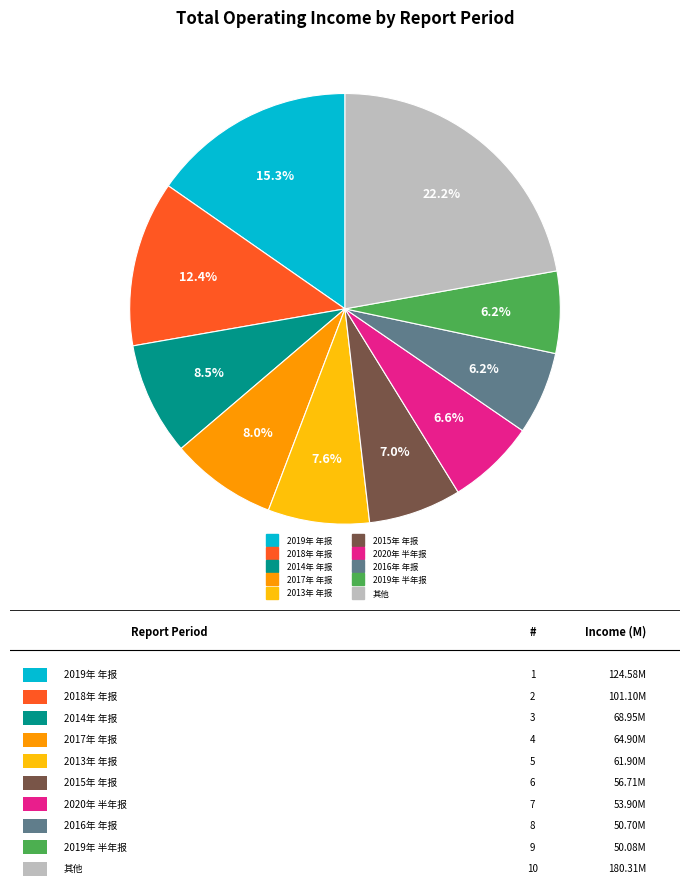

How many slices are in this pie chart?

10